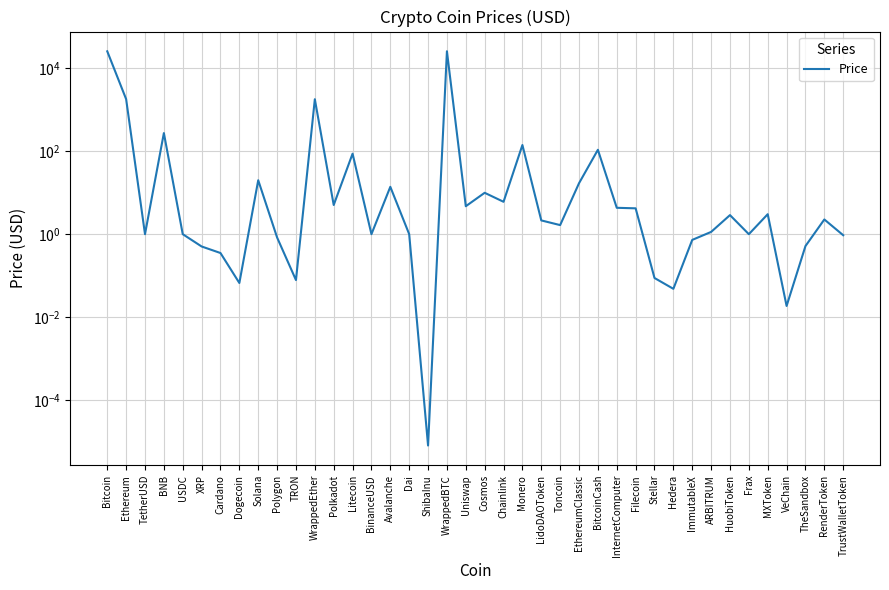

Which label corresponds to the smallest value in the chart?

ShibaInu